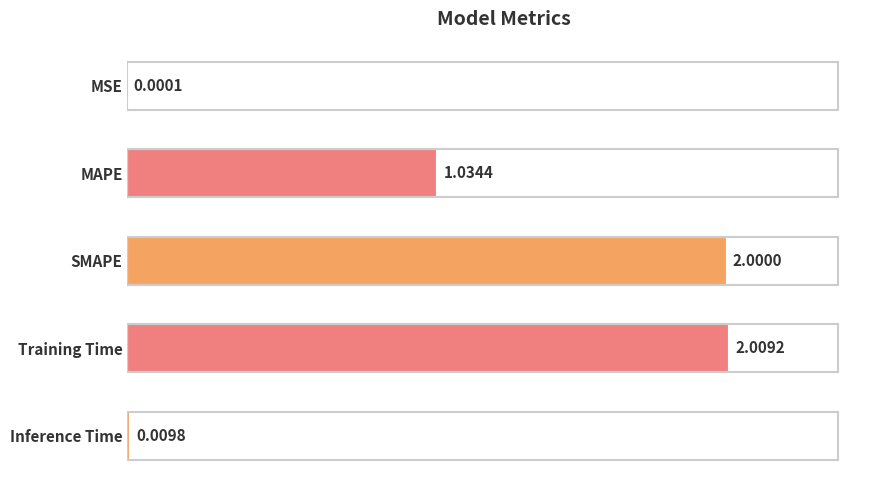

What is the sum of all values?

5.1